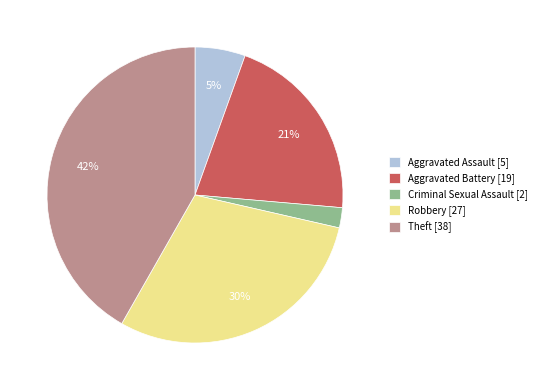

Does Aggravated Battery [19] represent more than half of the total?

No